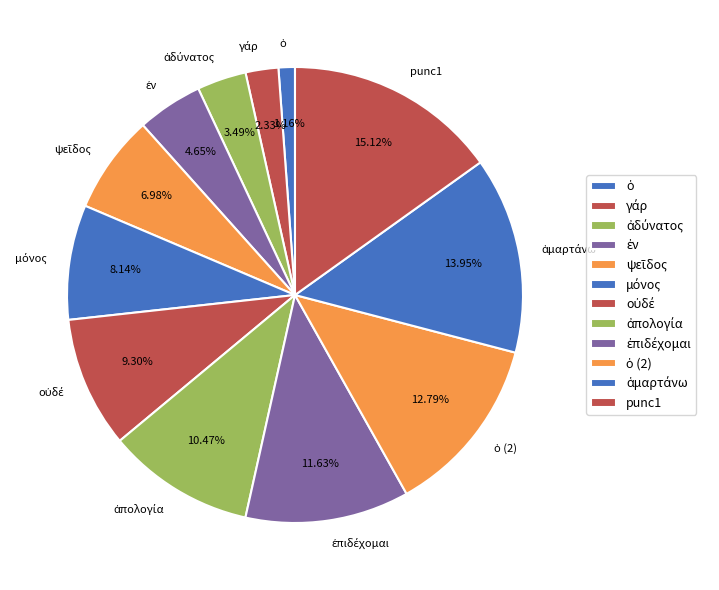

Is there a majority slice in this chart?

No